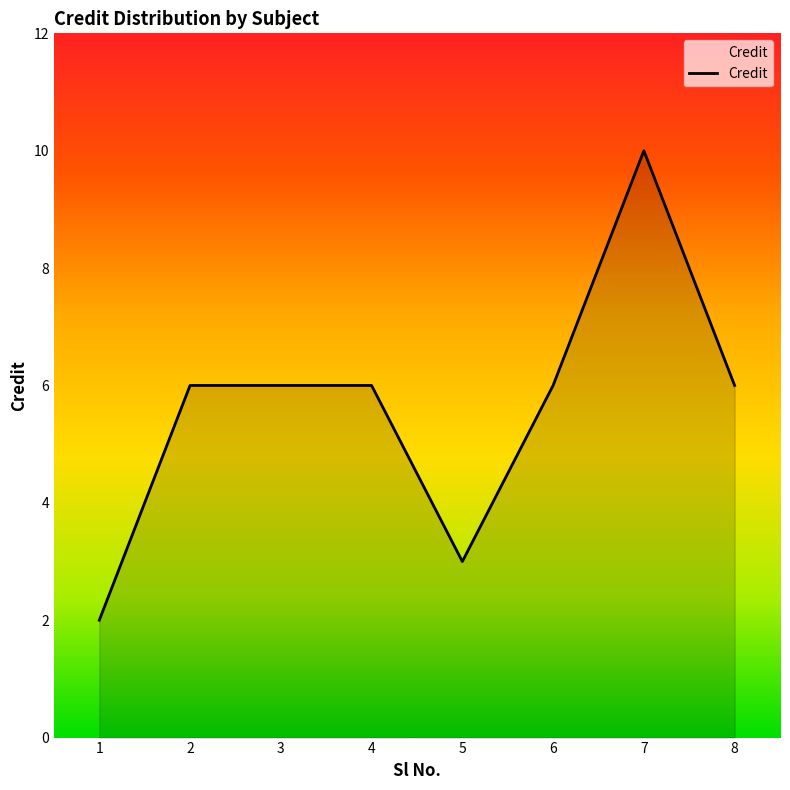

The chart shows a value of 1 at 1. True or false?

False